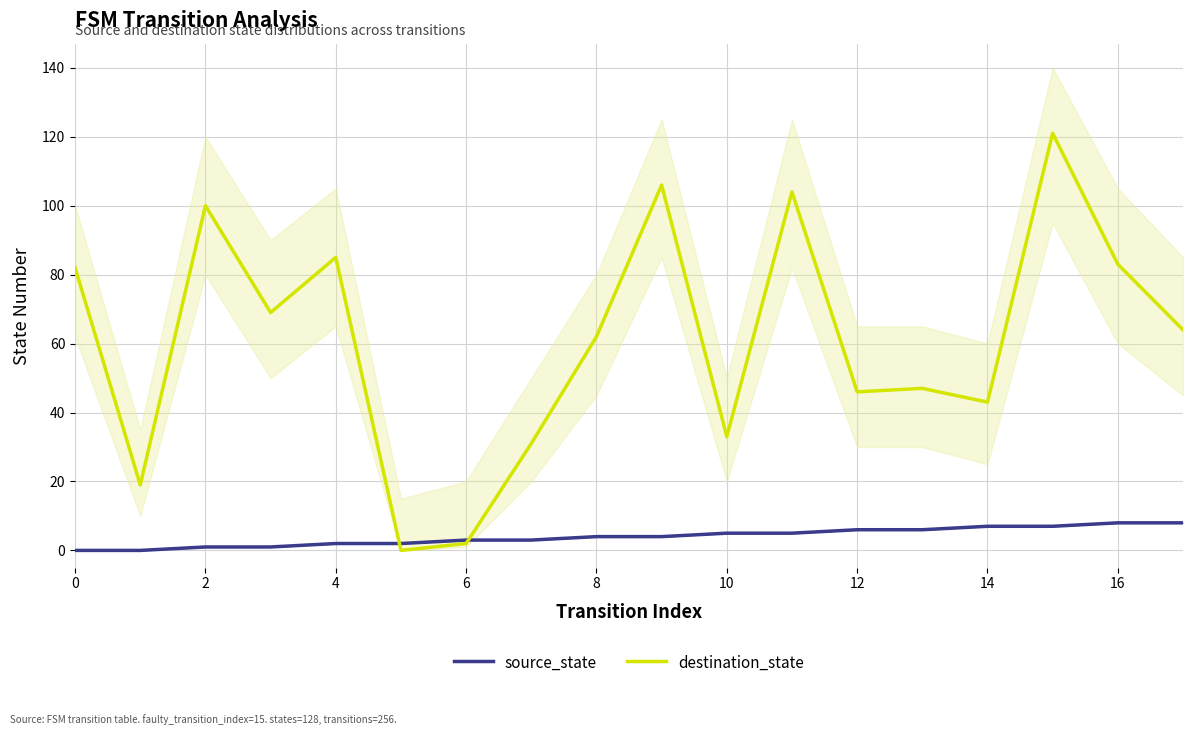

At which category is the sum across all series the highest?

15